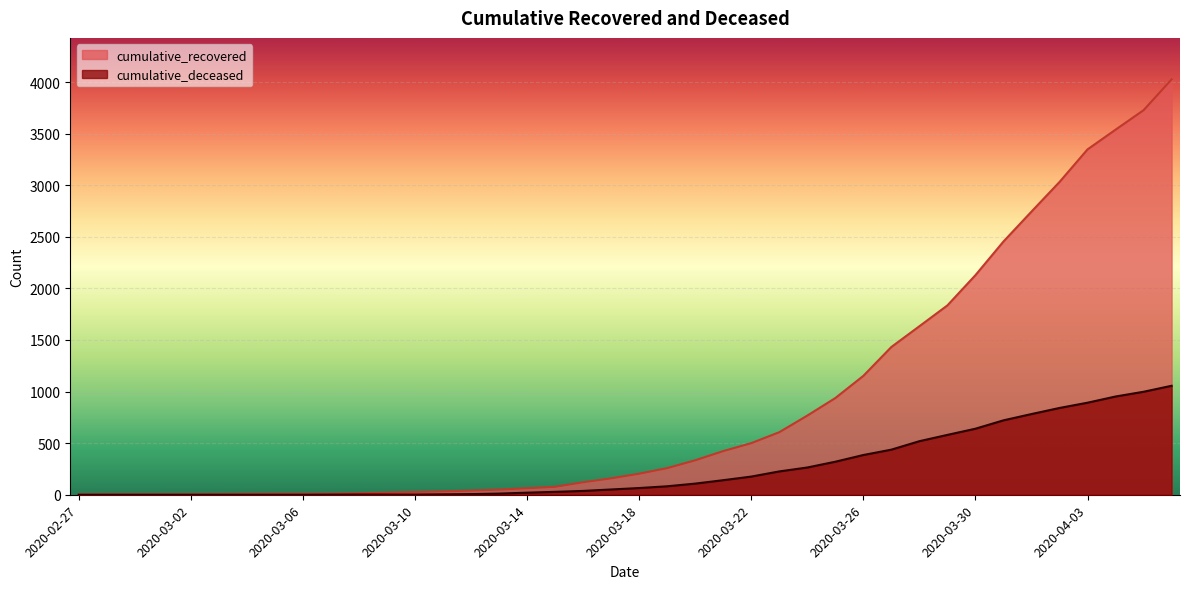

How many values in the cumulative_recovered series are below 204?

20